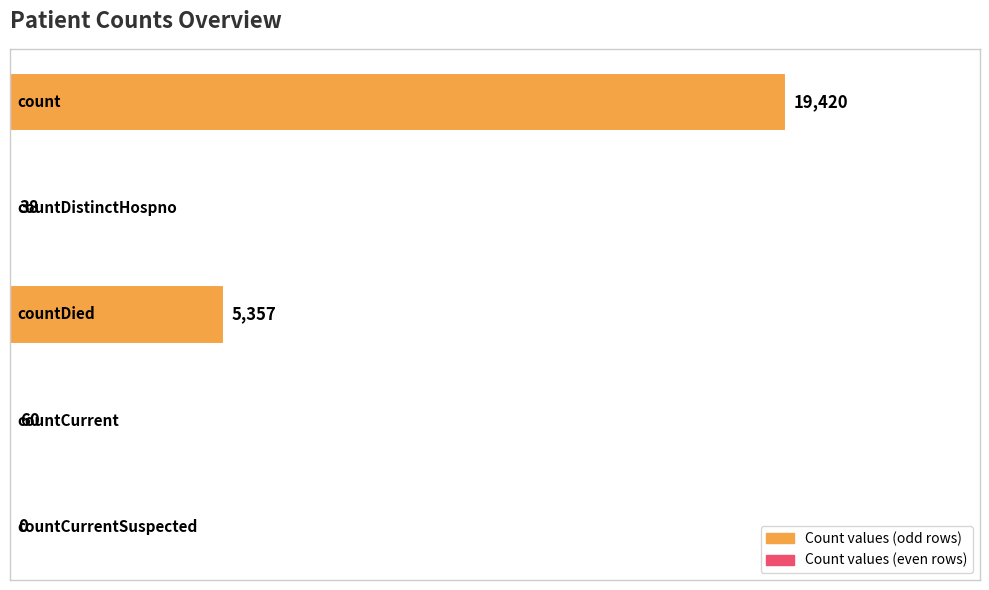

What is the maximum value shown in the chart?

19420